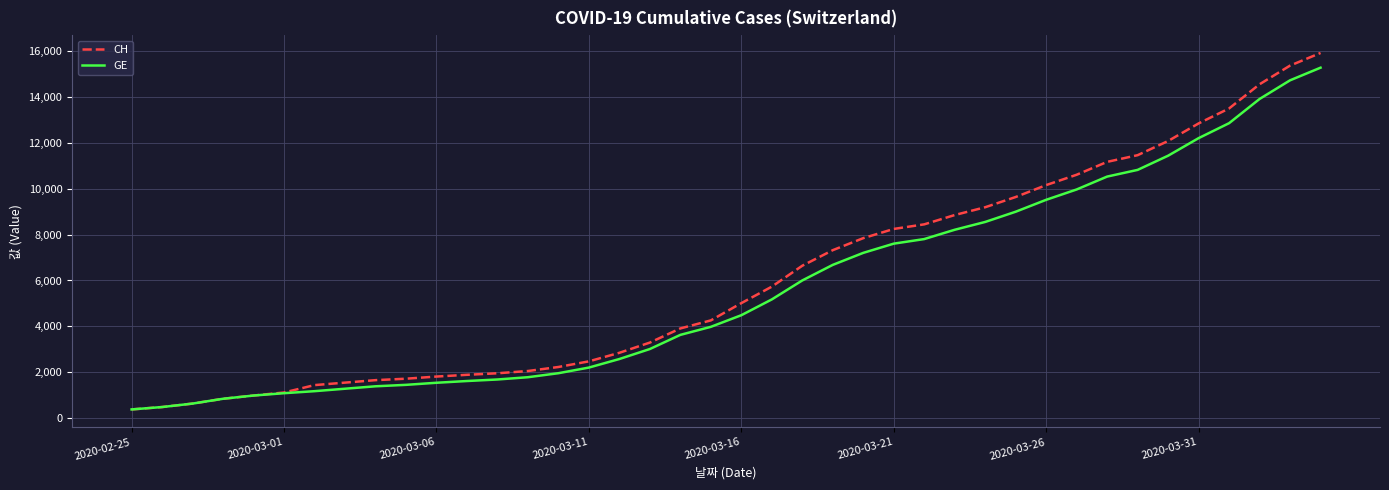

What is the greatest value displayed?

15926